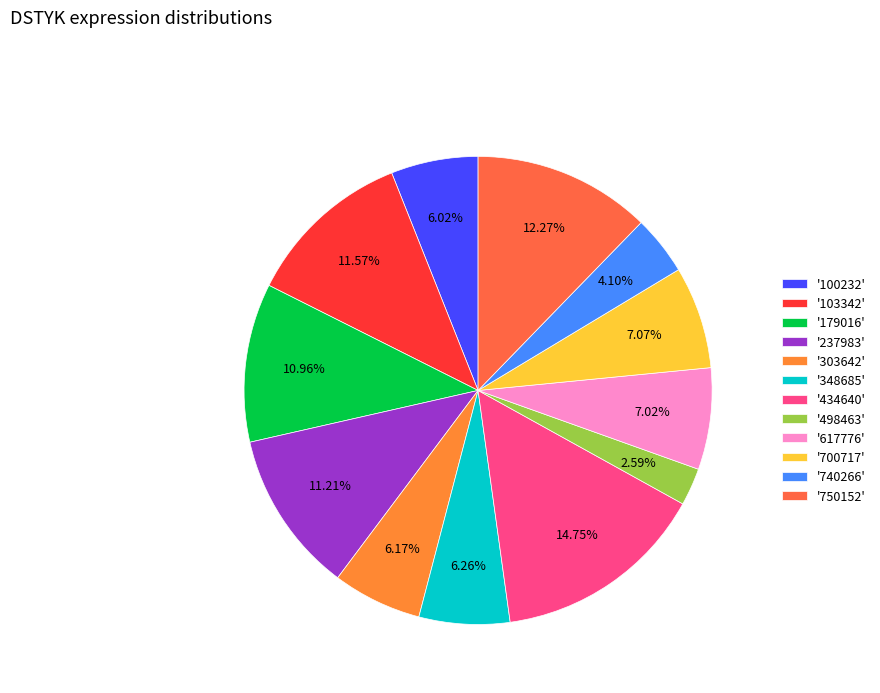

Is there a majority slice in this chart?

No